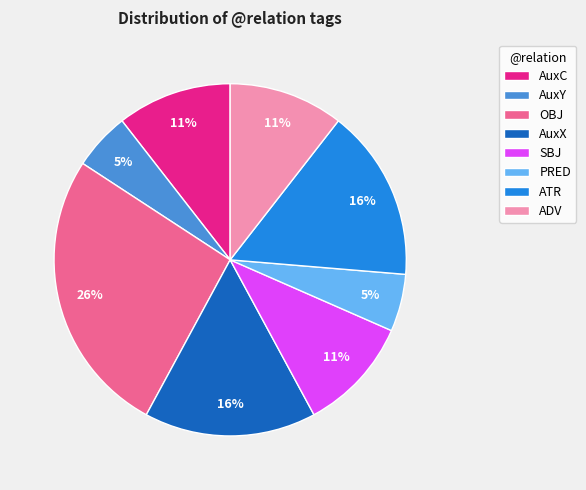

How many segments does this pie chart have?

8